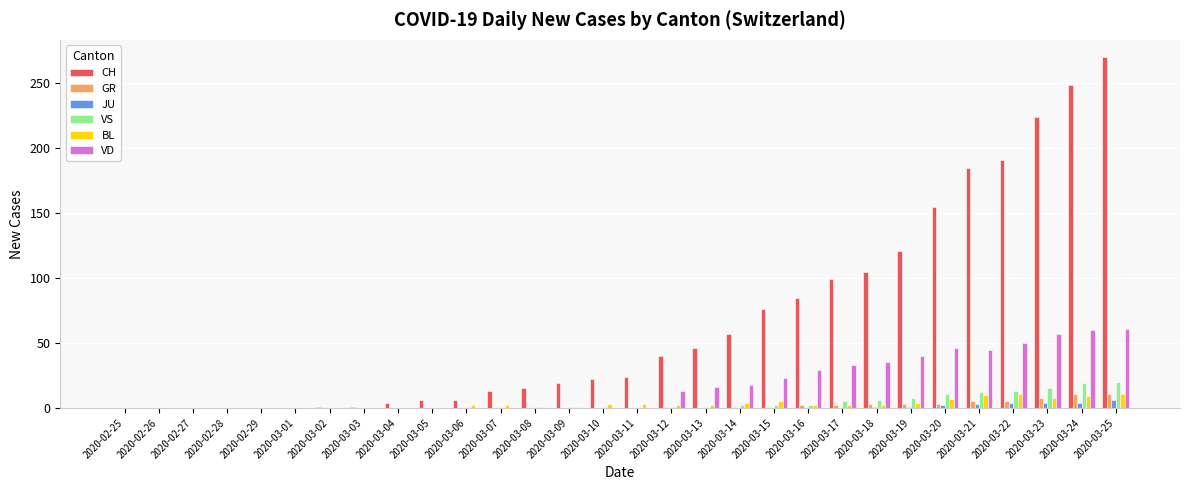

The CH series shows 0 at 2020-02-26. True or false?

True